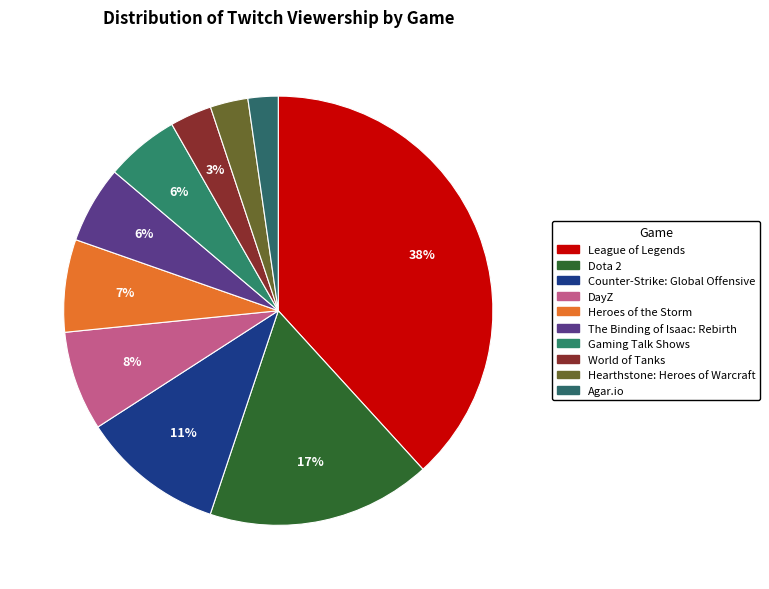

How many slices are in this pie chart?

10